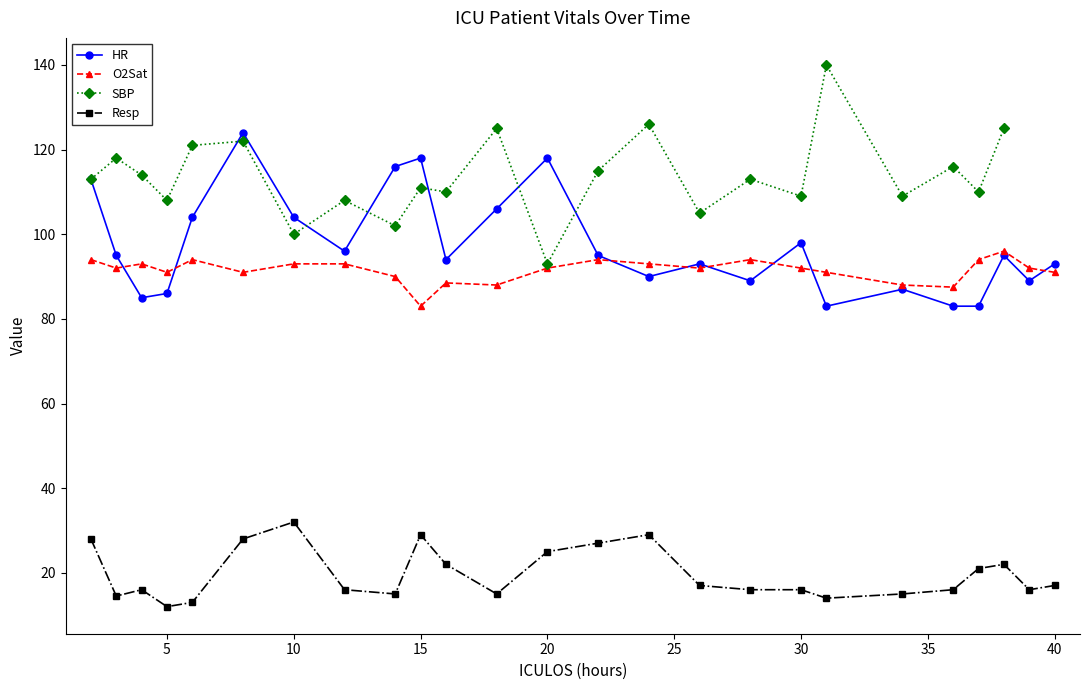

In O2Sat, how many points are higher than both neighbors (excluding endpoints)?

6